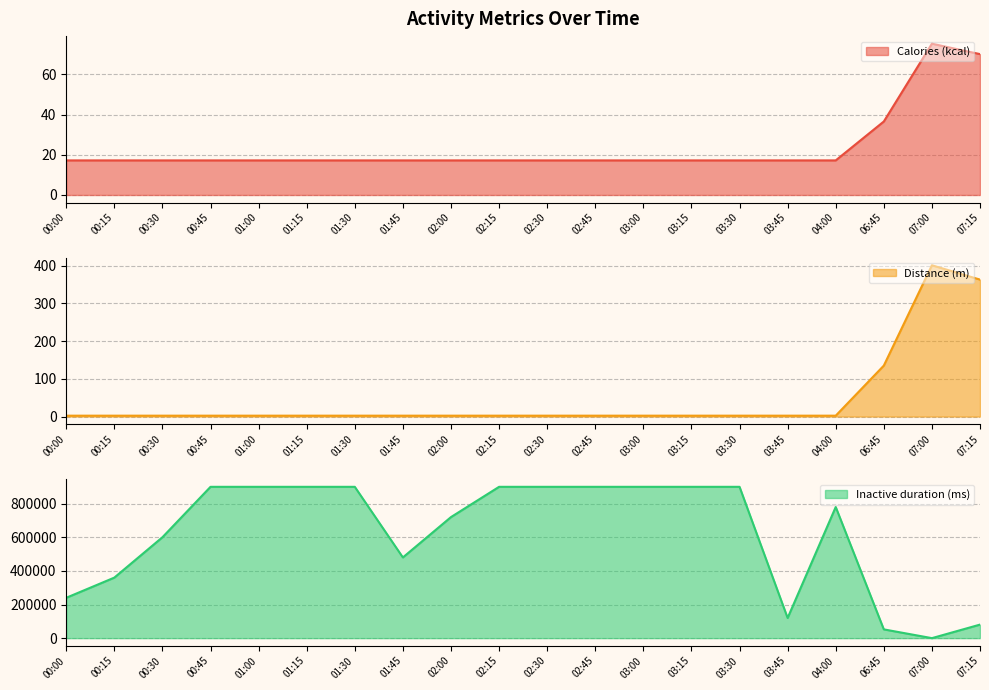

List the labels in order of Calories (kcal) value, smallest first.

00:00, 00:15, 00:30, 00:45, 01:00, 01:15, 01:30, 01:45, 02:00, 02:15, 02:30, 02:45, 03:00, 03:15, 03:30, 03:45, 04:00, 06:45, 07:15, 07:00